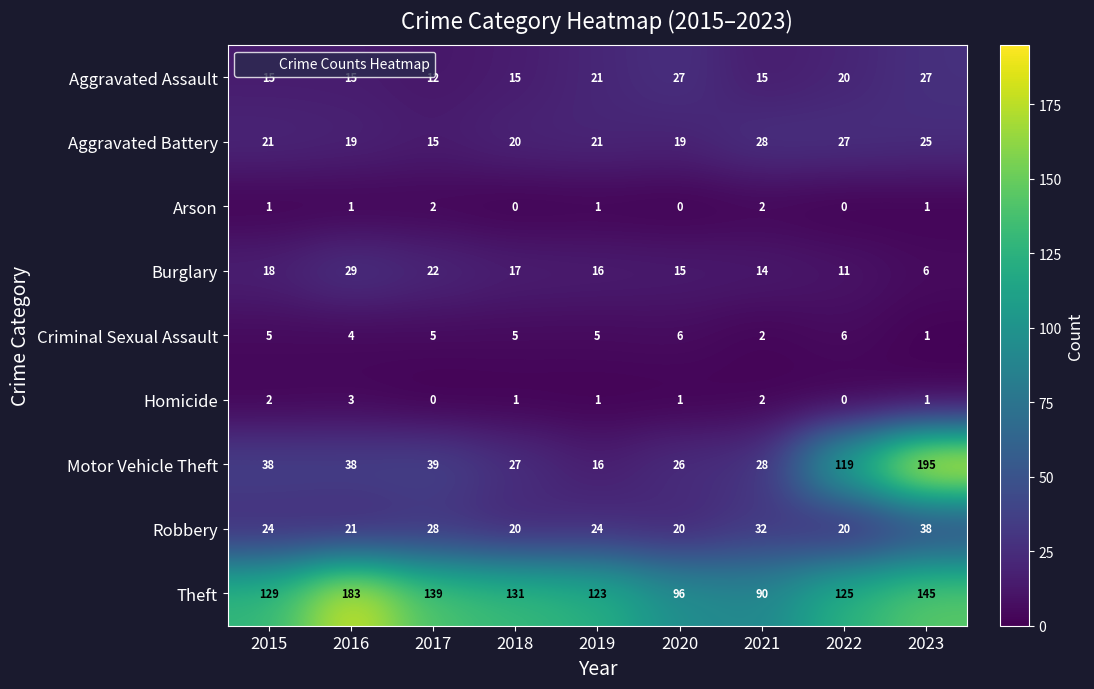

What is the sum of all Burglary values?

148